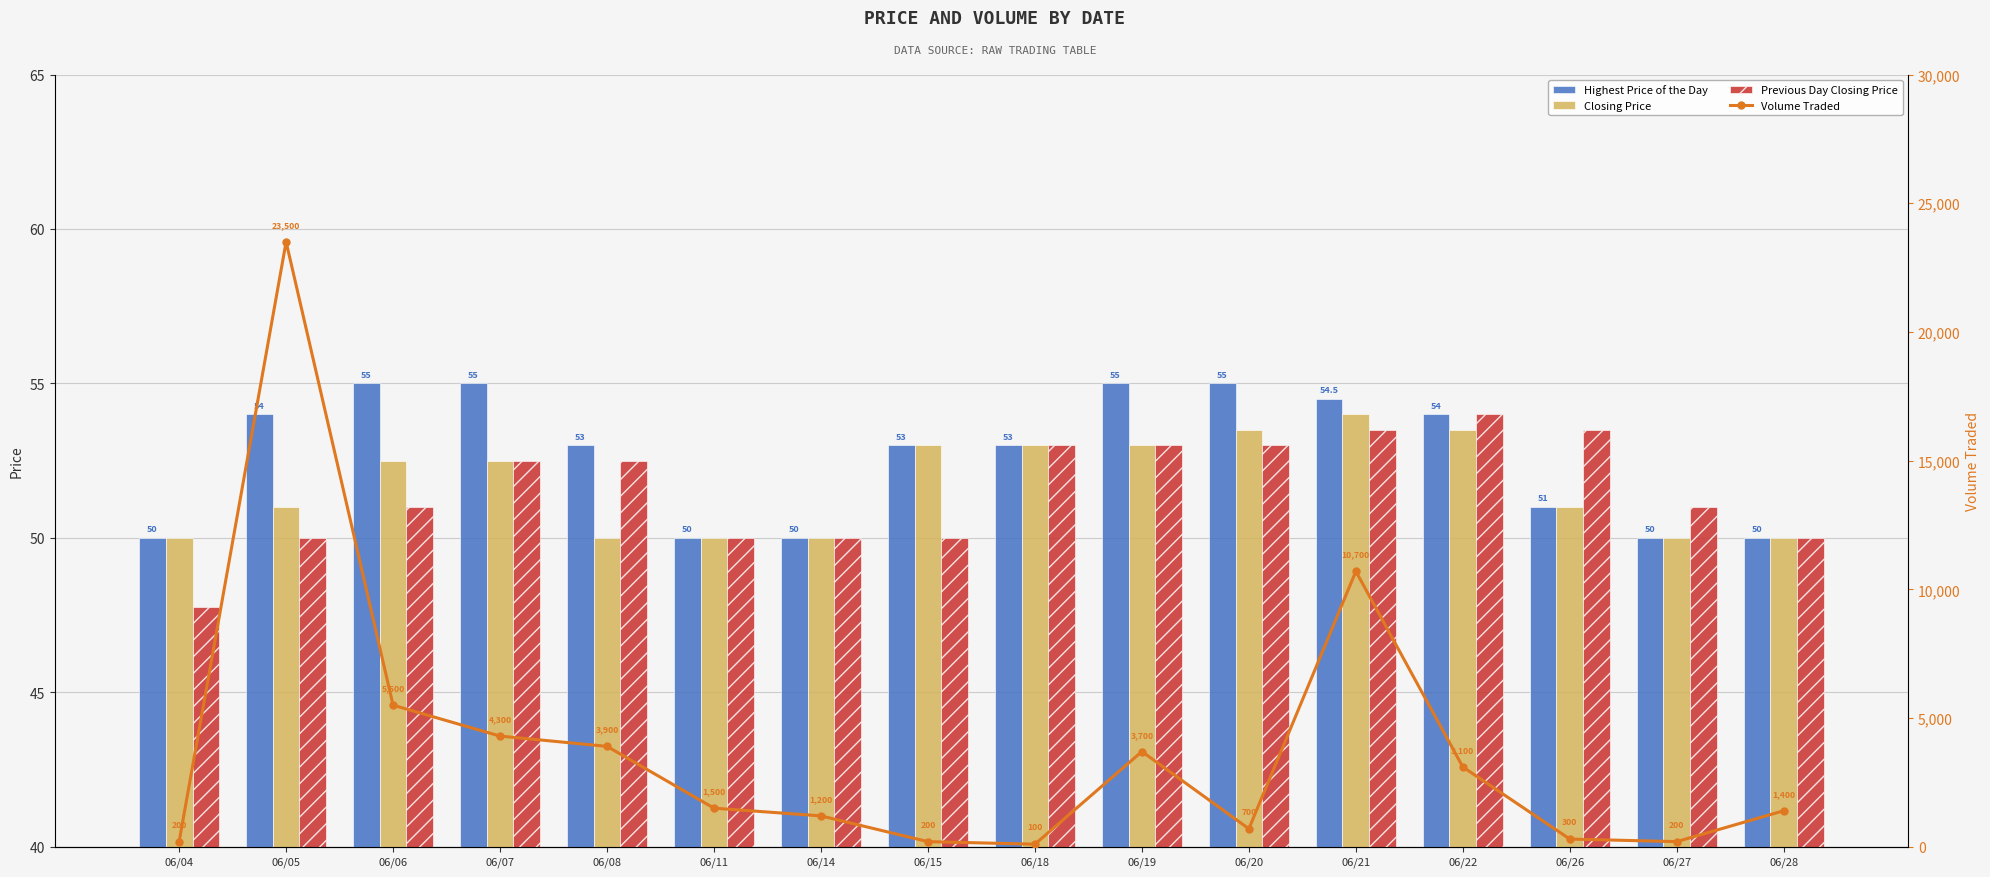

What is the total value across all series at 06/22?

3261.5